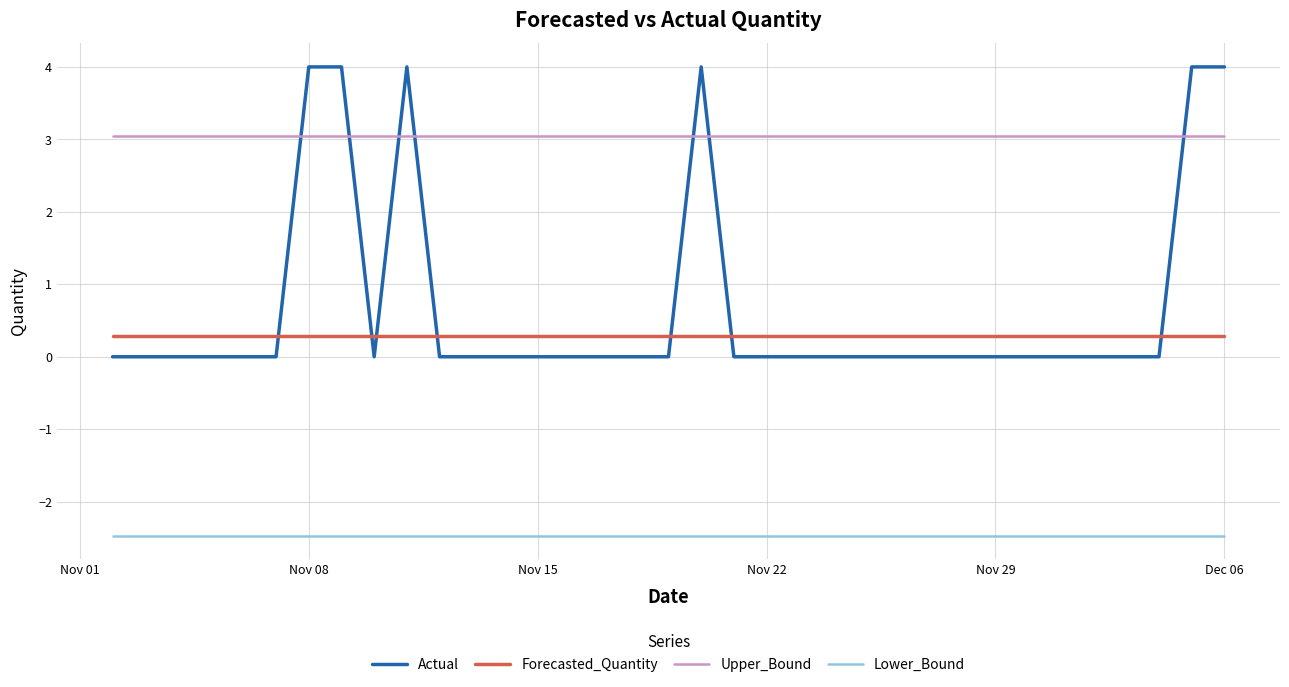

What is the minimum value for Lower_Bound?

-2.5